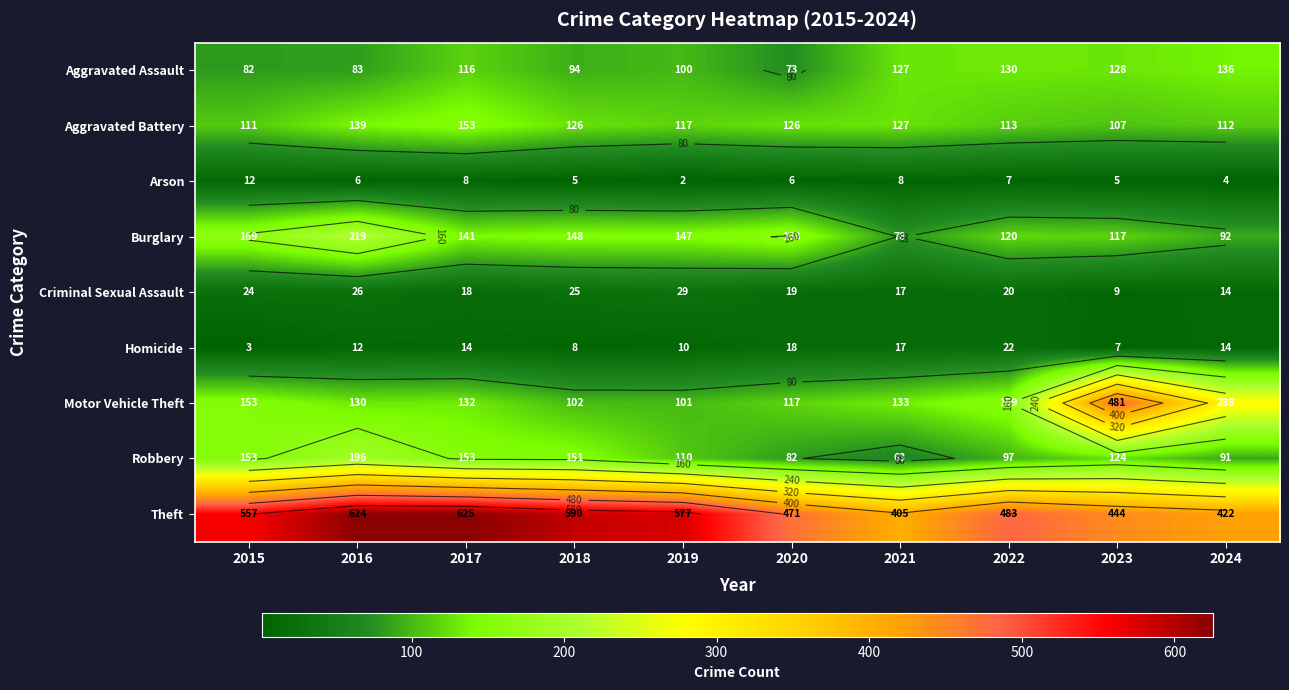

The Robbery series shows 122 at 2020. True or false?

False